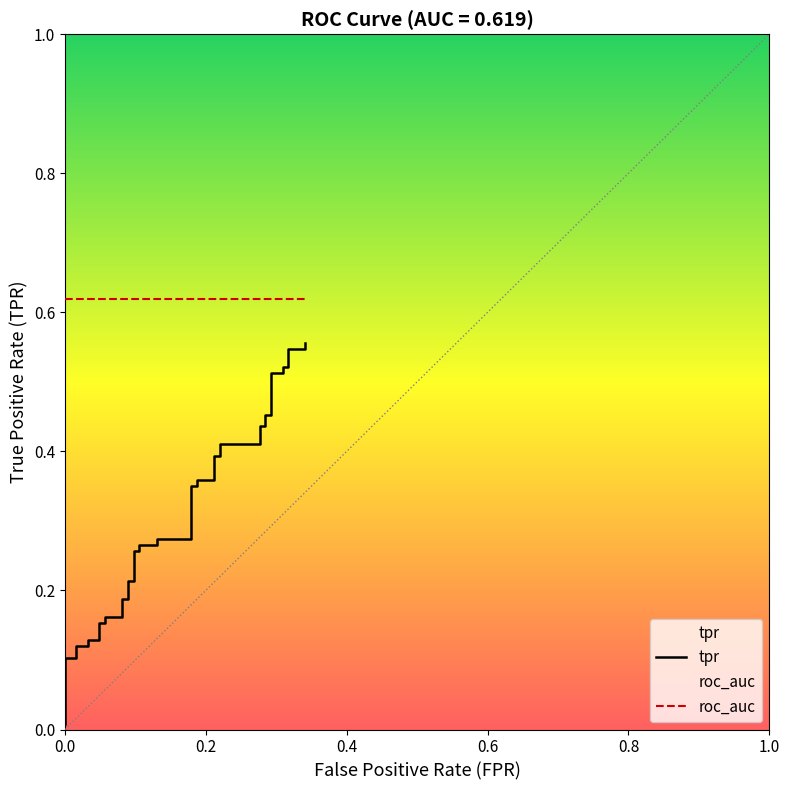

Does the chart display data point markers on the line(s)?

No